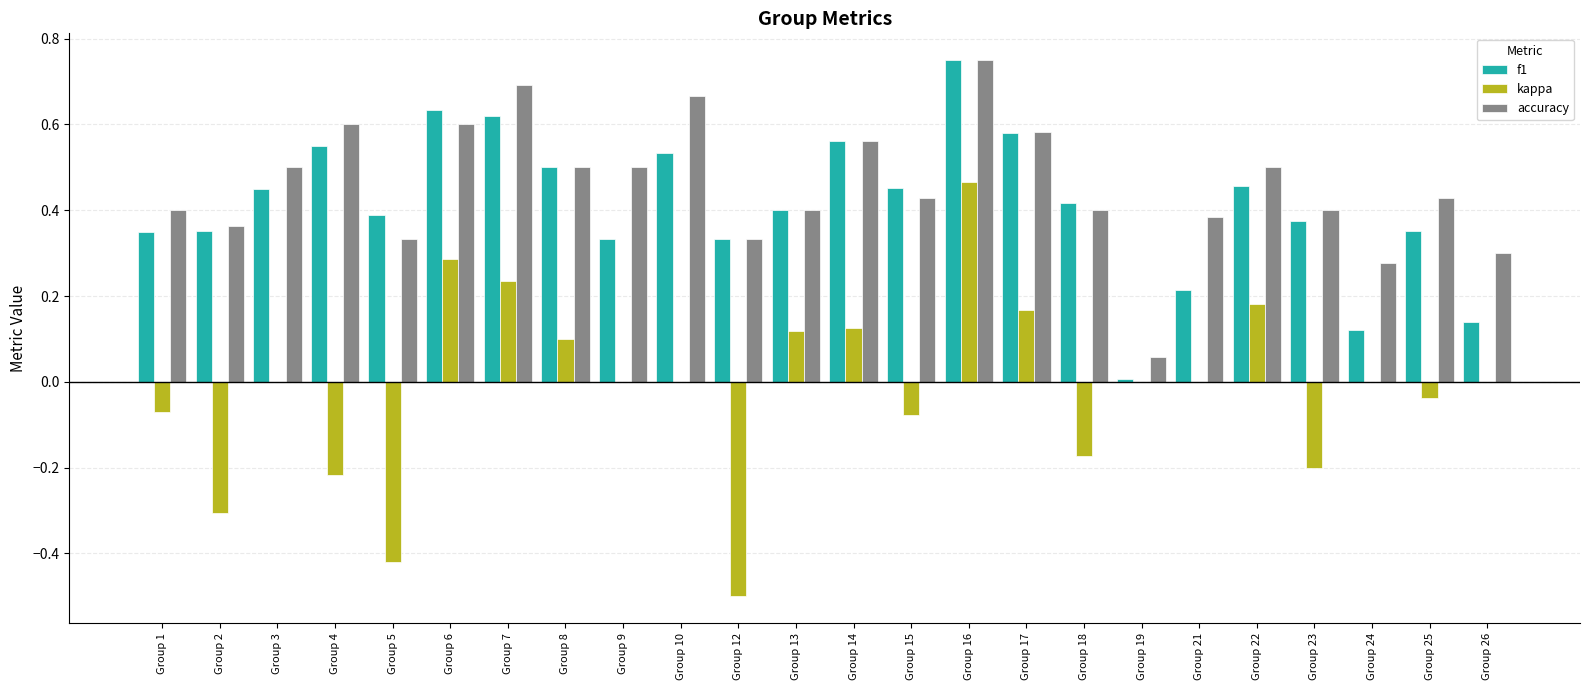

How many groups of bars are there?

24